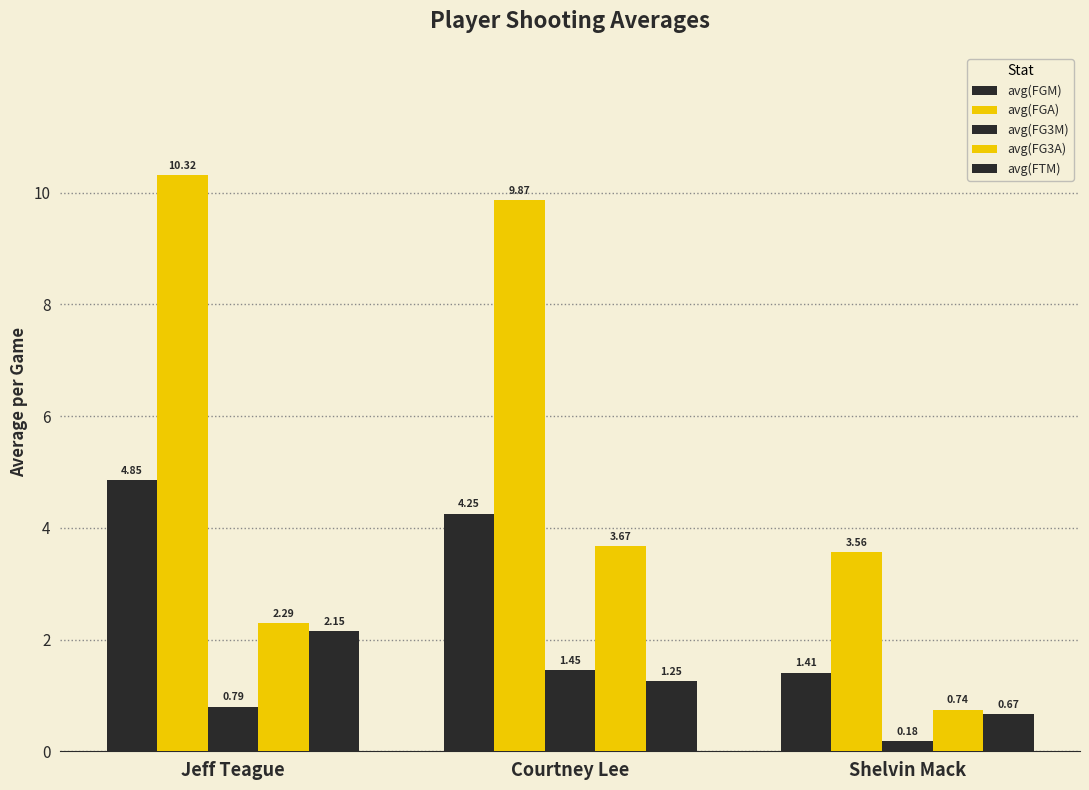

What is the label of the 1st bar from the left?

Jeff Teague